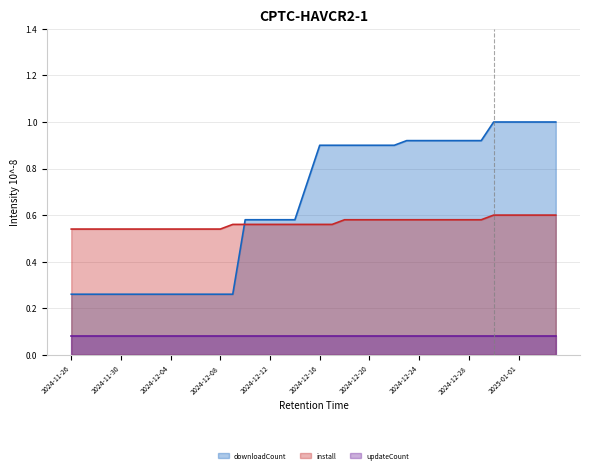

Rank the series by their maximum value, from lowest to highest.

updateCount, install, downloadCount